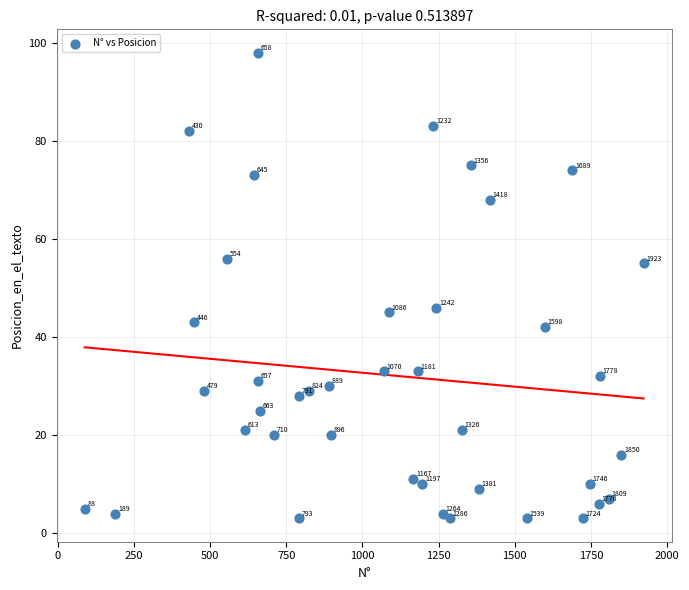

What is the range of Y values (max minus min)?

95